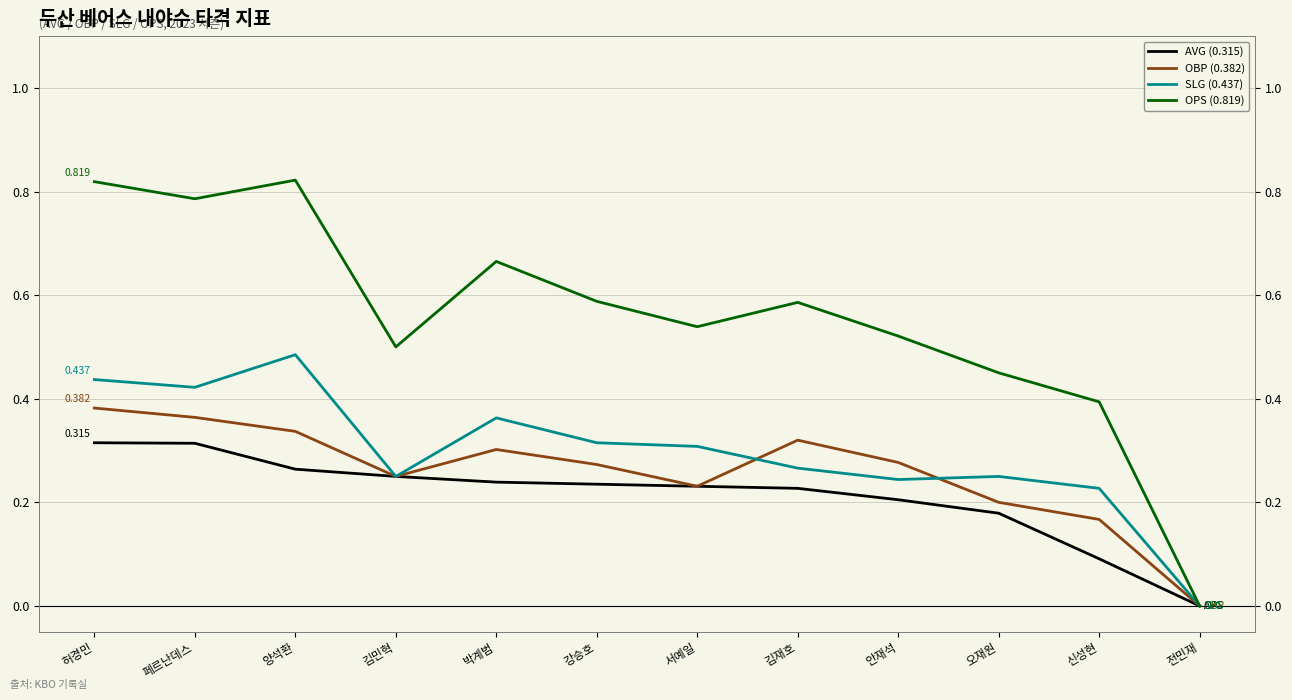

List the labels in order of SLG (0.437) value, largest first.

양석환, 허경민, 페르난데스, 박계범, 강승호, 서예일, 김재호, 김민혁, 오재원, 안재석, 신성현, 전민재